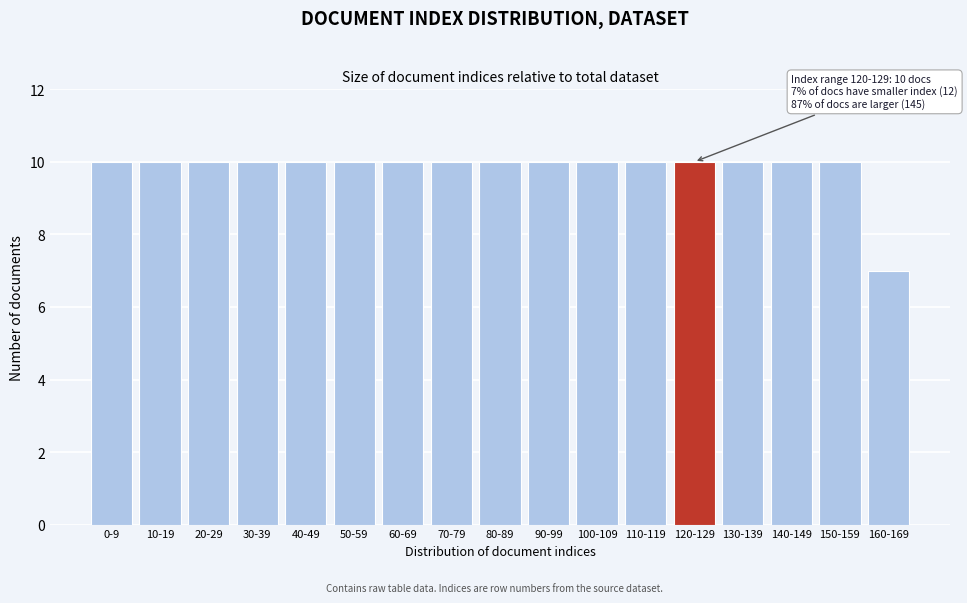

Reading left to right, what are all the values shown in this chart?

10	10	10	10	10	10	10	10	10	10	10	10	10	10	10	10	7